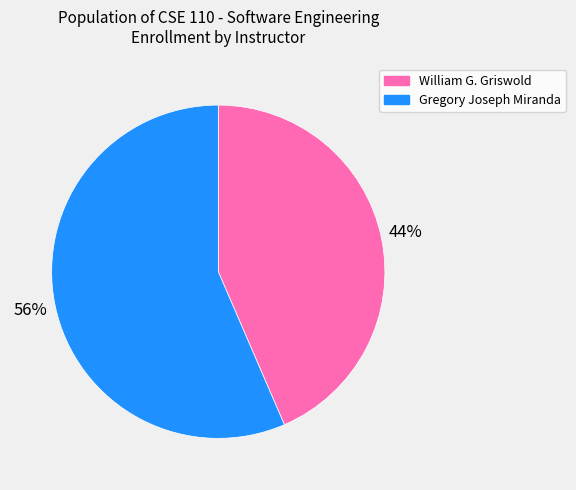

Which category has the smallest portion of the pie?

William G. Griswold